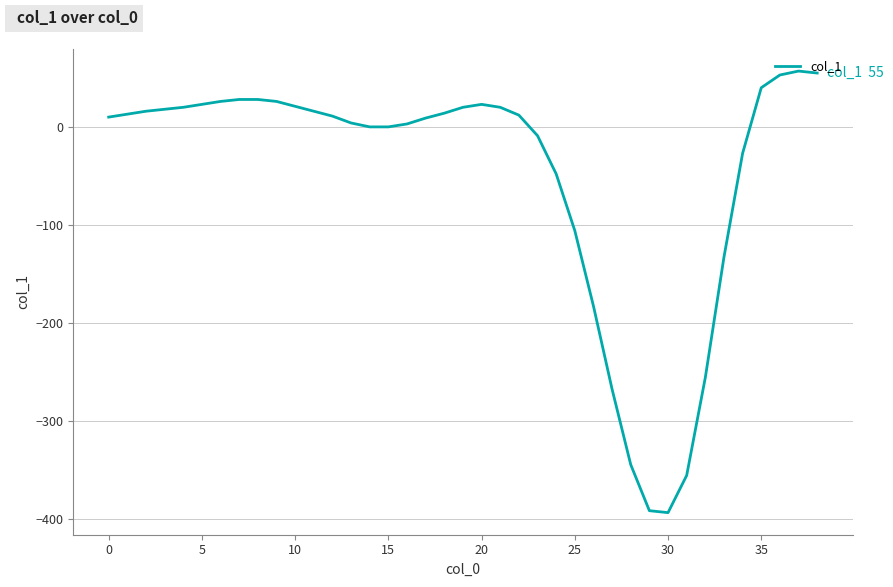

Does the chart have visible grid lines?

Yes